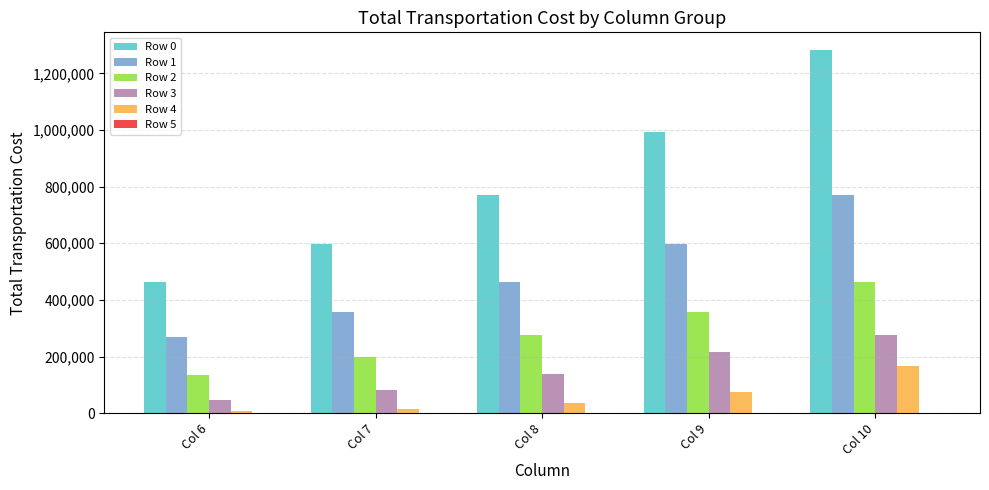

What is the approximate value of Row 1 at Col 6?

269656.3